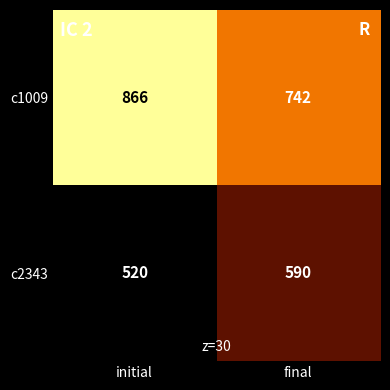

Read the c2343 value at initial.

520